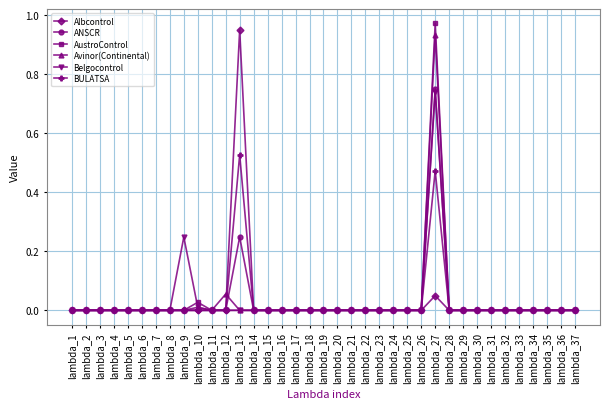

Which category has the highest value across all series?

lambda_27